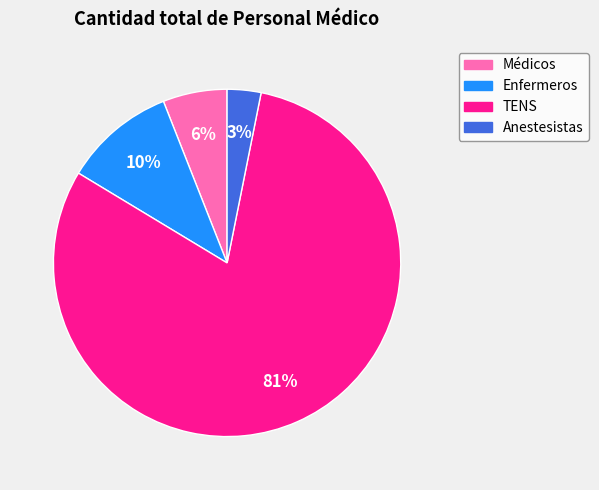

Which has a higher value, Enfermeros or Anestesistas?

Enfermeros